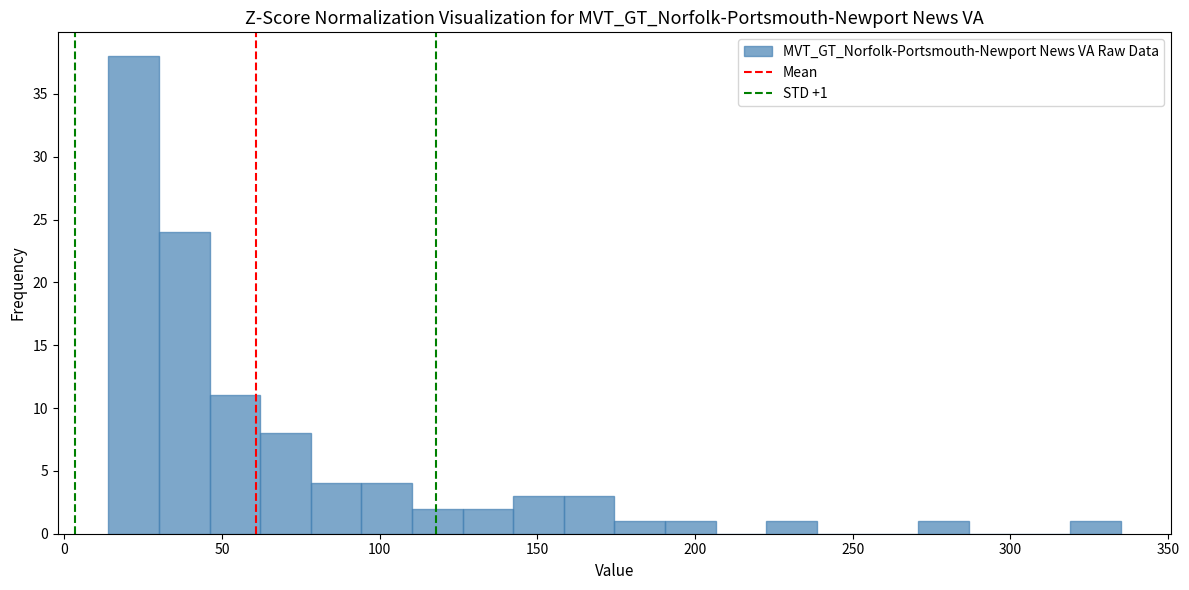

Read against the x-axis, roughly where is the centre of the tallest bar?

20